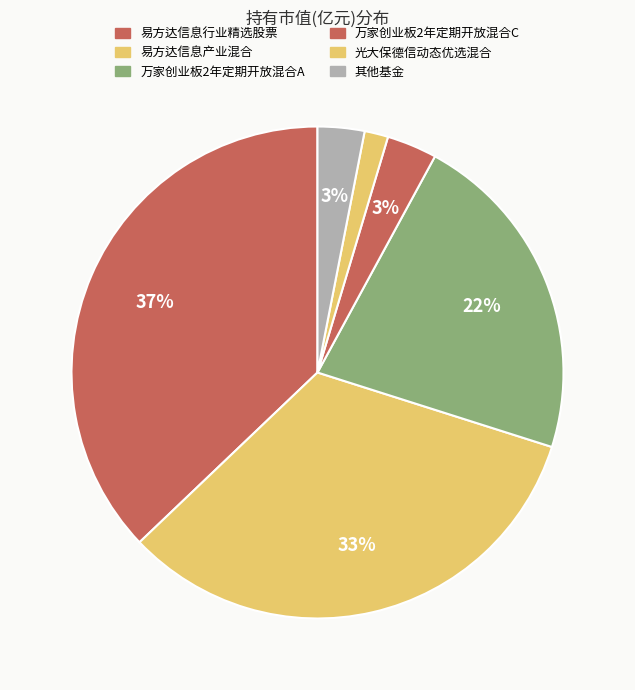

How many slices are in this pie chart?

6